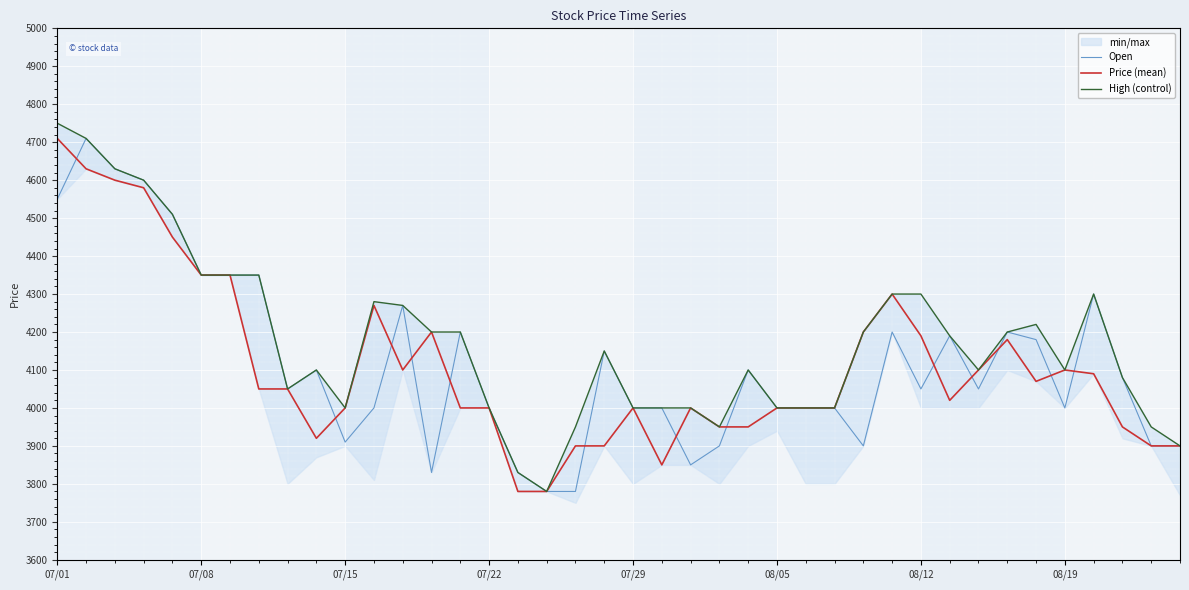

True or false: Price (mean) and Open cross at least once.

True